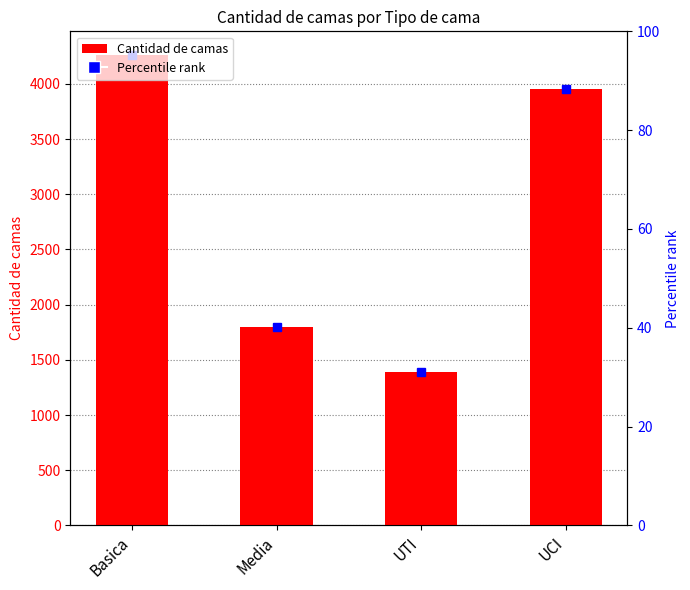

What is the label of the 3rd bar from the right?

Media